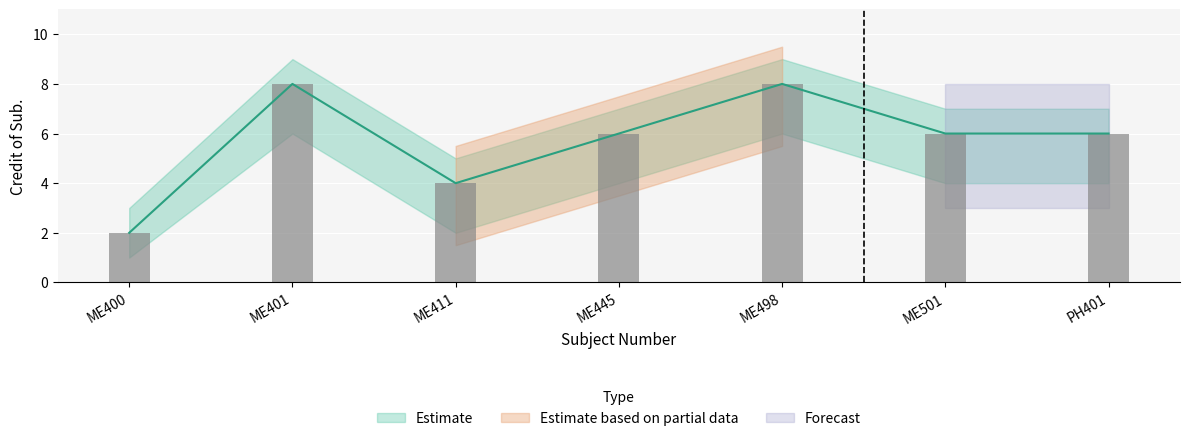

What is the average value of the Credit of Sub. series?

6